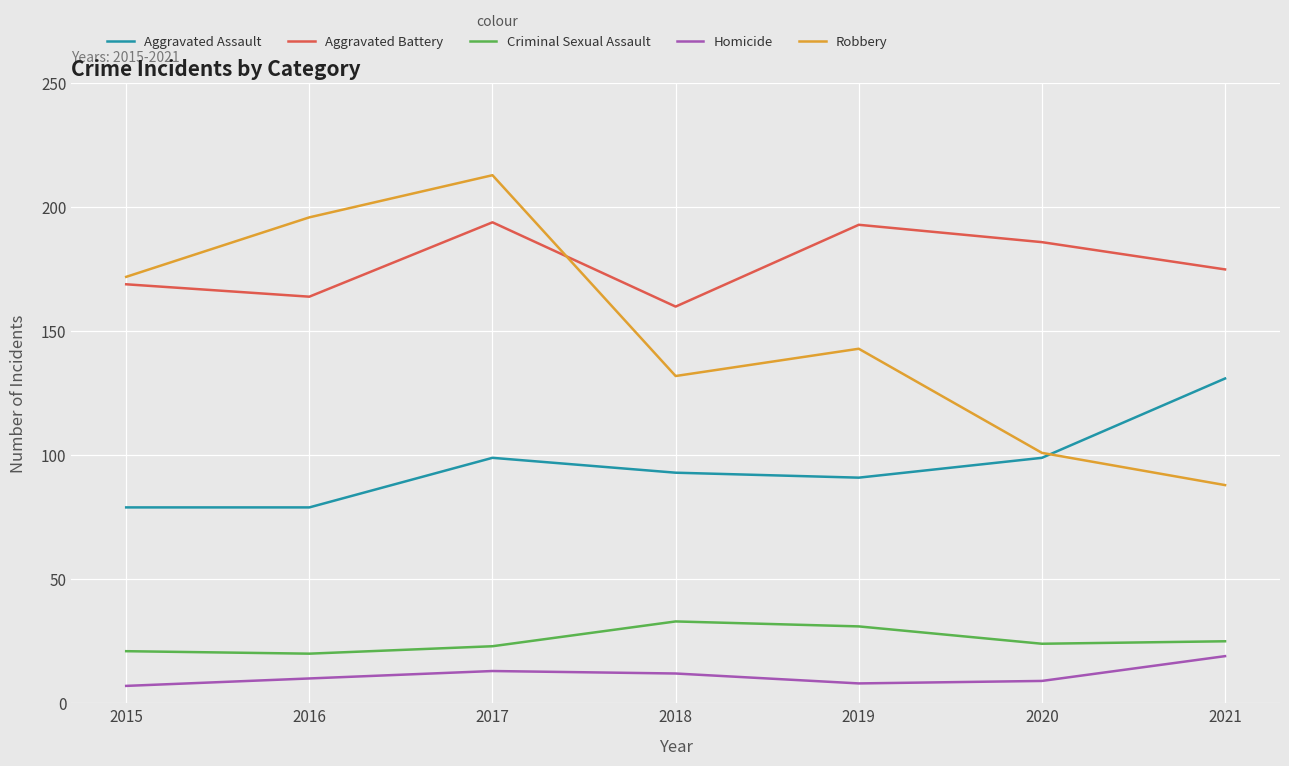

What is the maximum value shown in the chart?

213